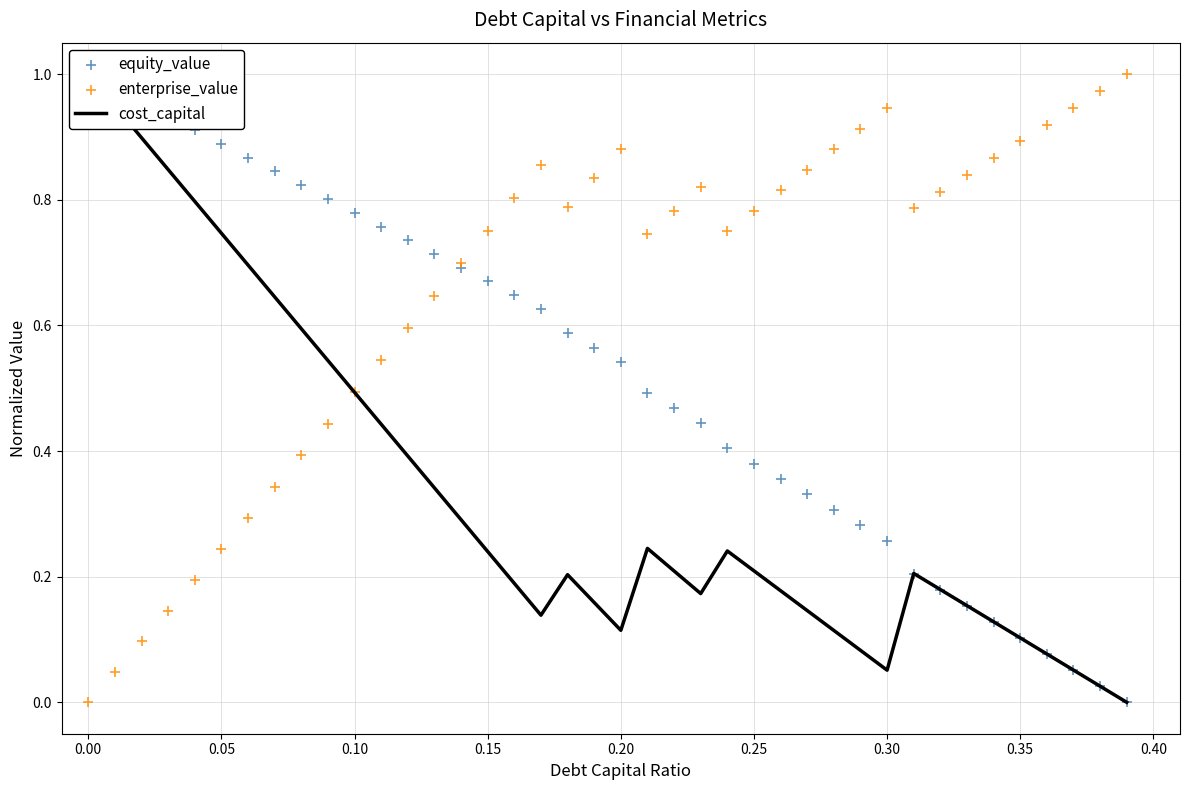

What are all the series names shown in the legend?

cost_capital, equity_value, enterprise_value